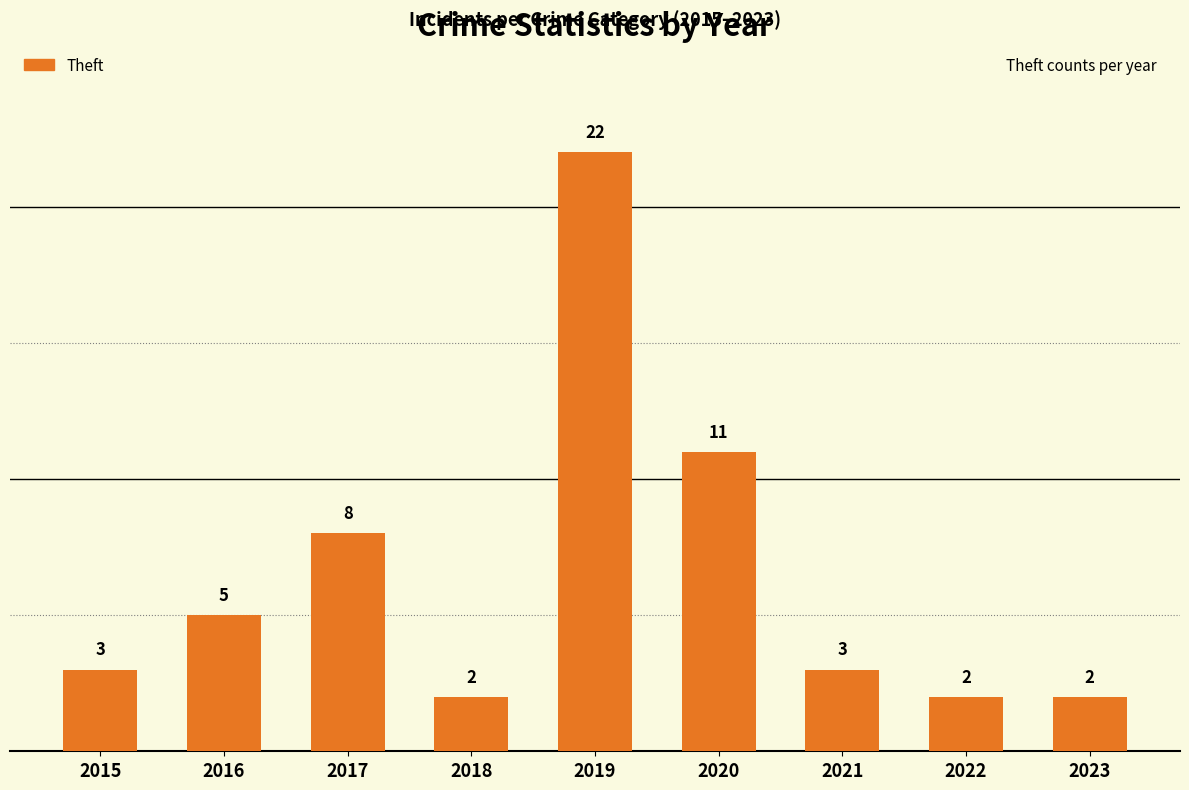

What is the minimum value shown in the chart?

2